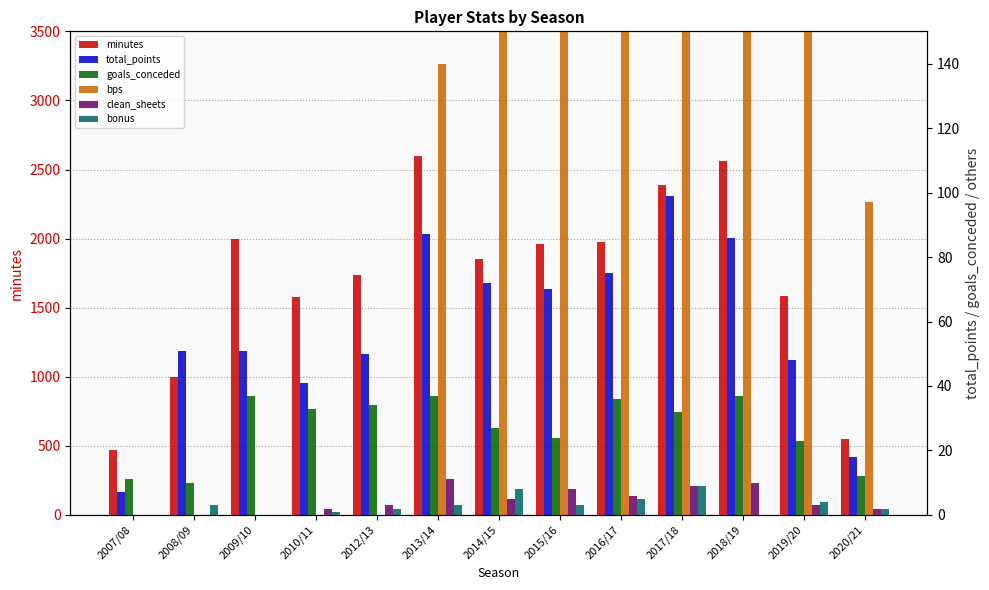

Reading left to right, extract all data points from this chart.

minutes: 467	1001	1996	1579	1735	2597	1852	1961	1974	2386	2561	1582	551
total_points: 7	51	51	41	50	87	72	70	75	99	86	48	18
goals_conceded: 11	10	37	33	34	37	27	24	36	32	37	23	12
bps: 0	0	0	0	0	140	373	426	359	512	504	260	97
clean_sheets: 0	0	0	2	3	11	5	8	6	9	10	3	2
bonus: 0	3	0	1	2	3	8	3	5	9	0	4	2